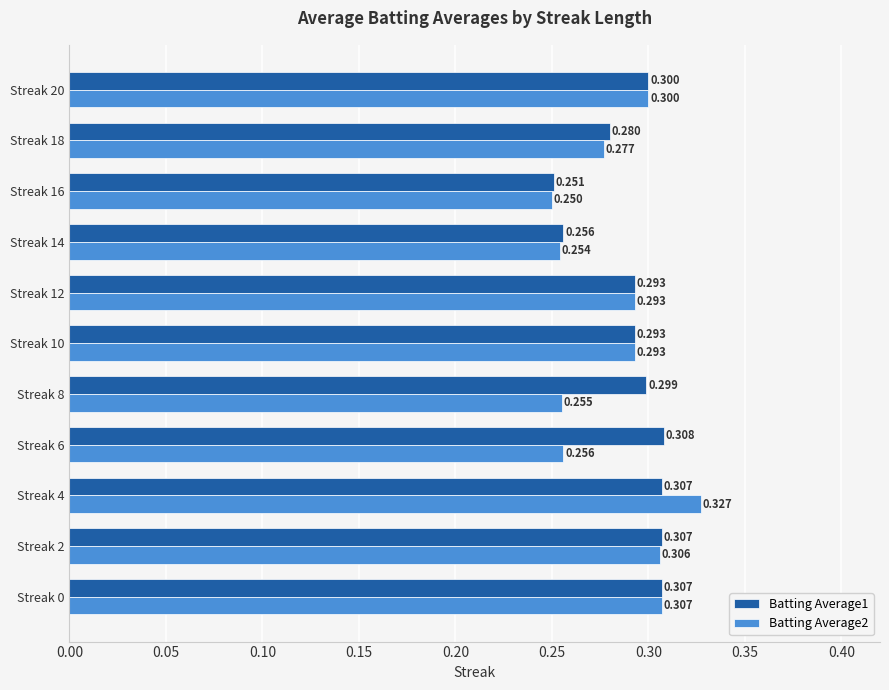

Is the value of Batting Average2 at Streak 8 greater than the value of Batting Average1 at Streak 14?

No